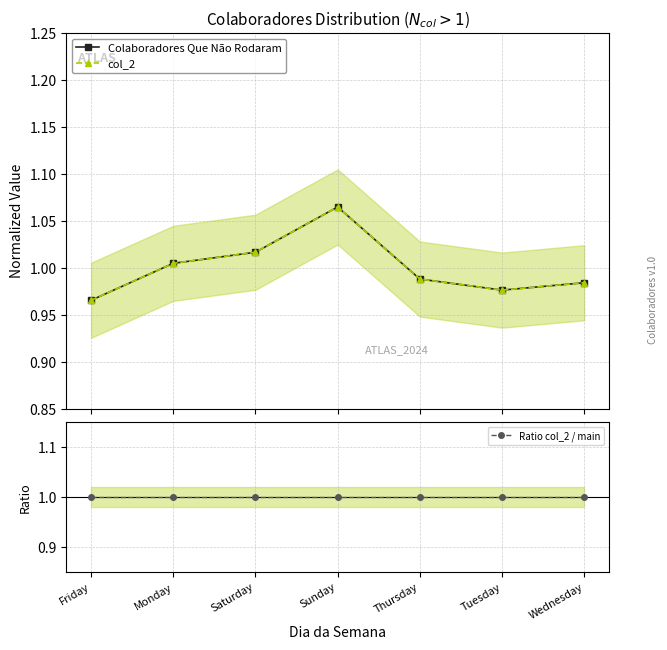

How many categories are shown in the chart?

7